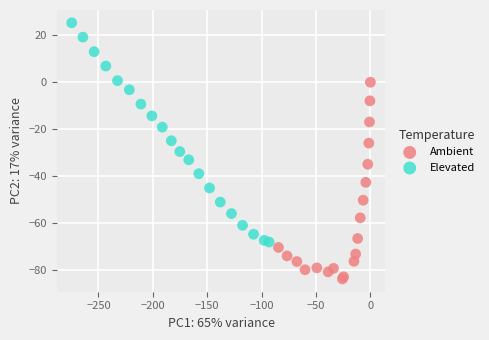

Which series has the widest spread of Y values?

Elevated